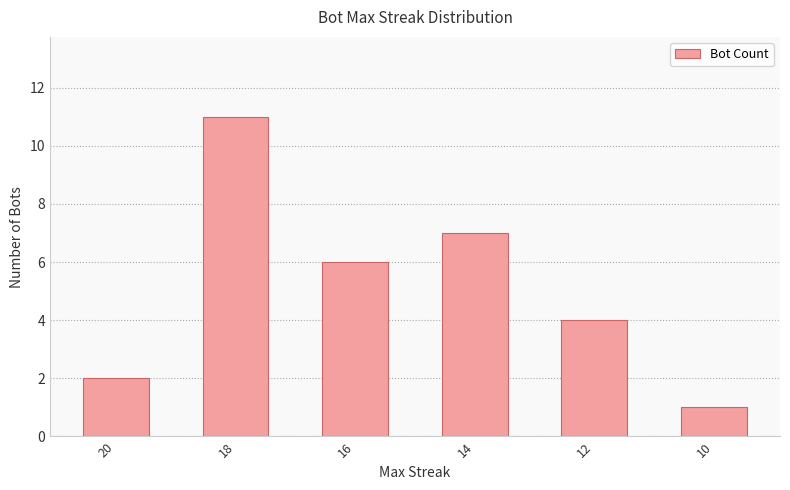

True or false: the data shows 6 at 16.

True